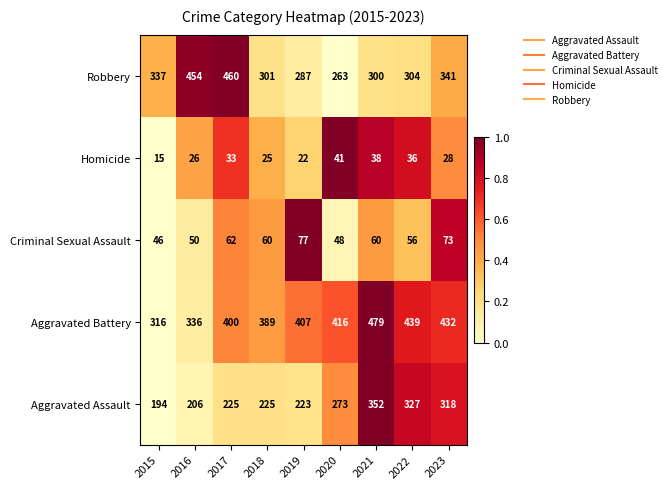

At which label is Robbery closest to 361?

2023